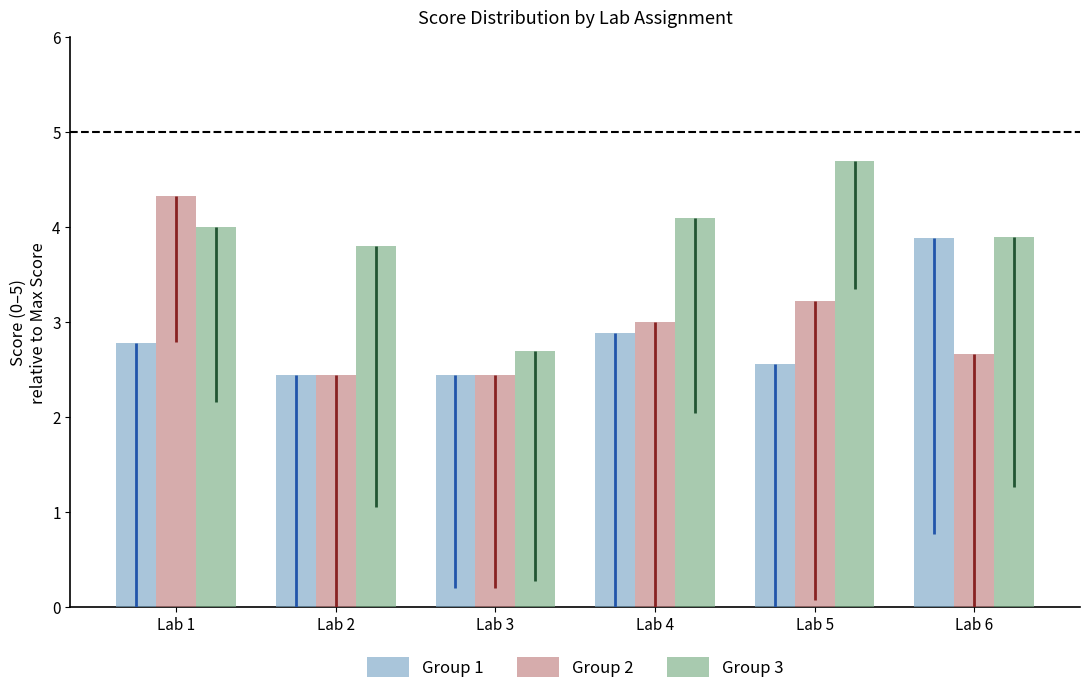

Reading right to left, extract all data points from this chart.

Group 1: 3.9	2.6	2.9	2.4	2.4	2.8
Group 2: 2.7	3.2	3.0	2.4	2.4	4.3
Group 3: 3.9	4.7	4.1	2.7	3.8	4.0